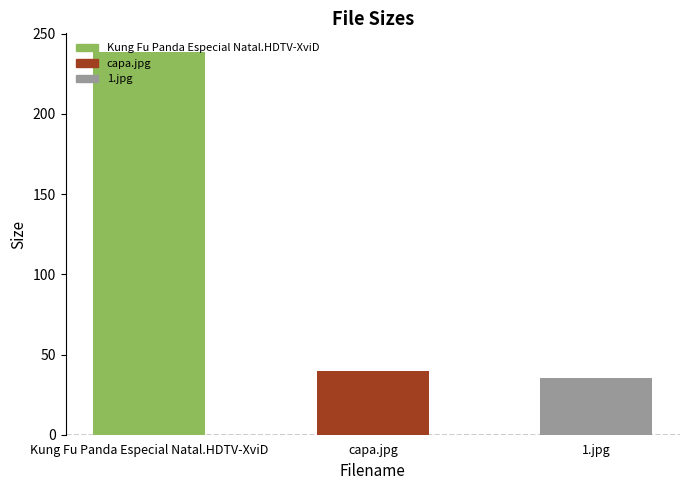

Rank the categories by value from highest to lowest.

Kung Fu Panda Especial Natal.HDTV-XviD, capa.jpg, 1.jpg